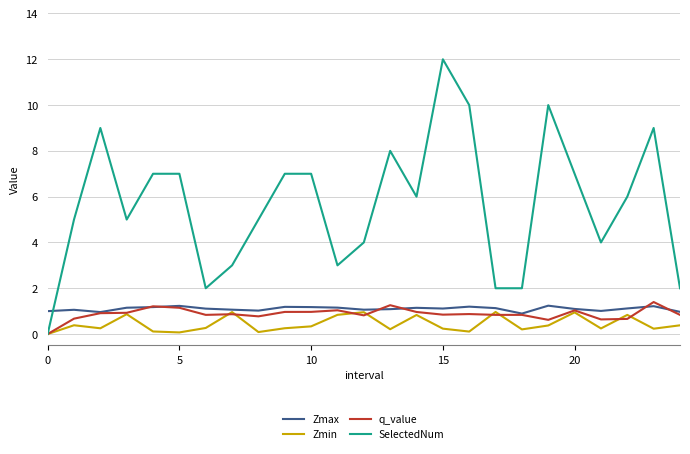

Does the chart display data point markers on the line(s)?

No